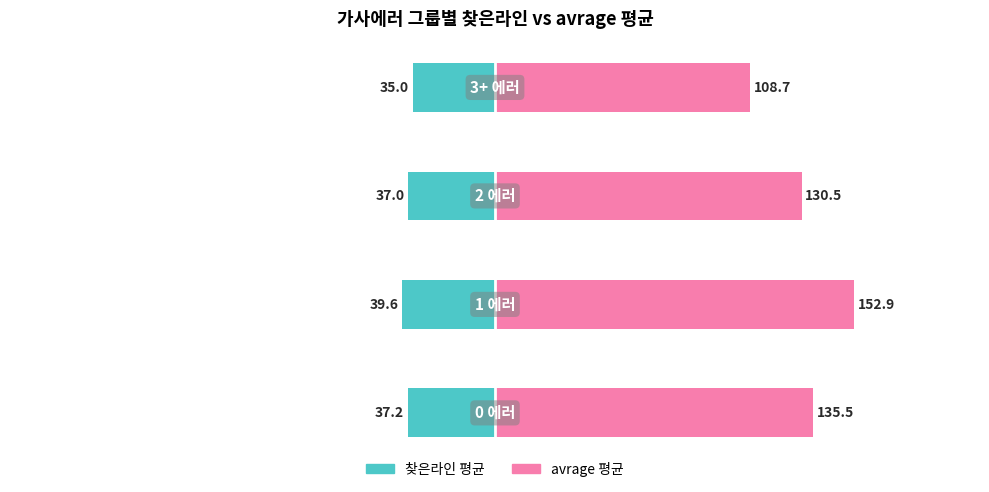

At −100, list the series in order from smallest to largest.

찾은라인 평균, avrage 평균